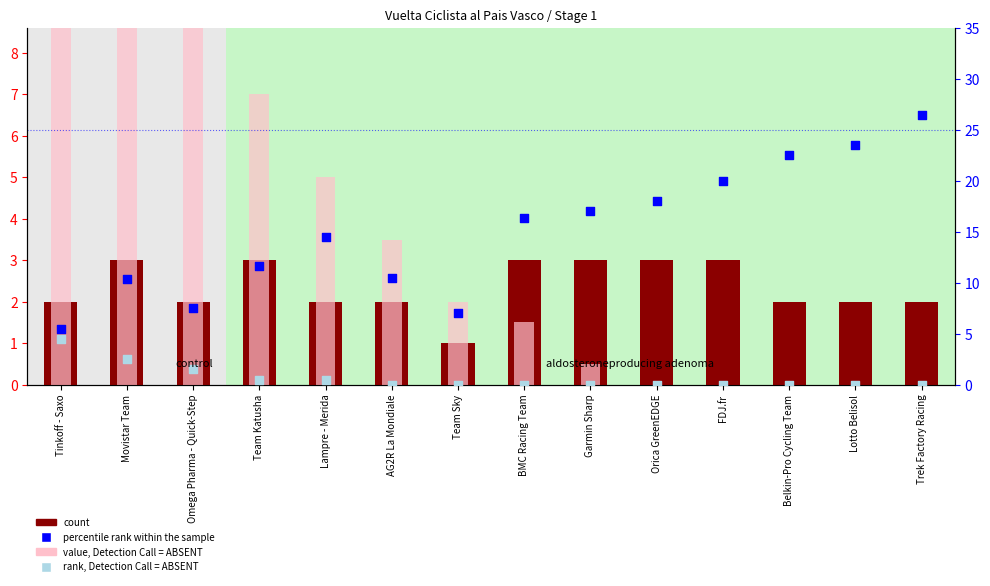

What are all the series names shown in the legend?

count, value, Detection Call = ABSENT, percentile rank within the sample, rank, Detection Call = ABSENT